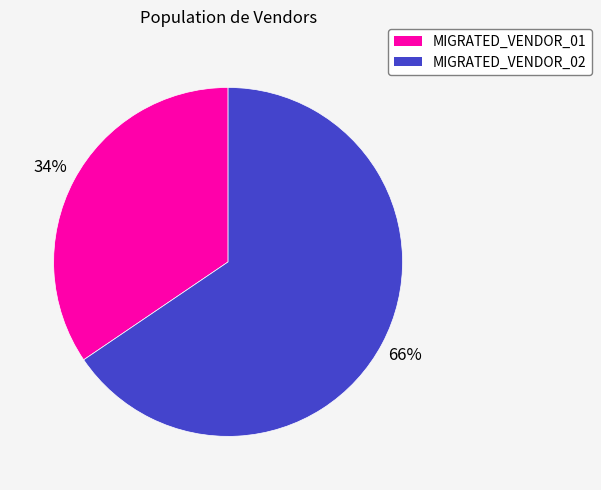

Between MIGRATED_VENDOR_02 and MIGRATED_VENDOR_01, which is larger?

MIGRATED_VENDOR_02